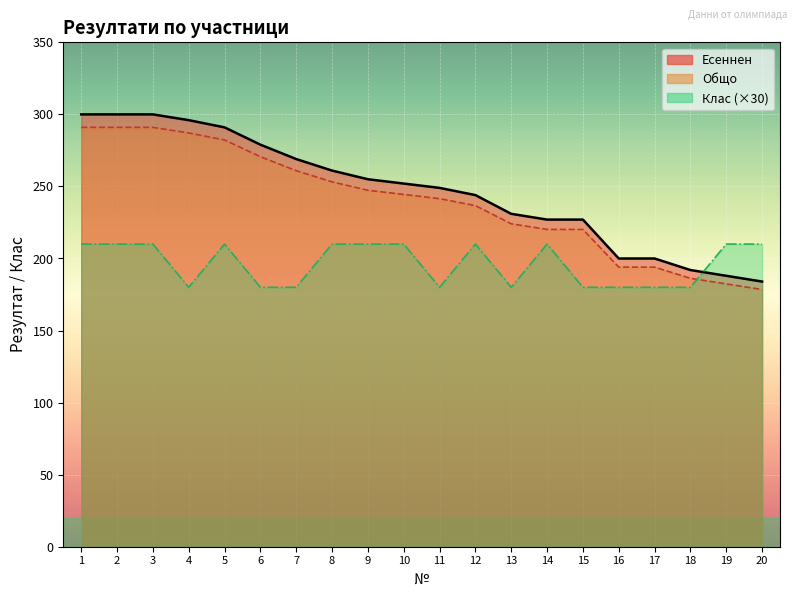

After their last crossing, which series has the higher values: Клас or Общо?

Клас